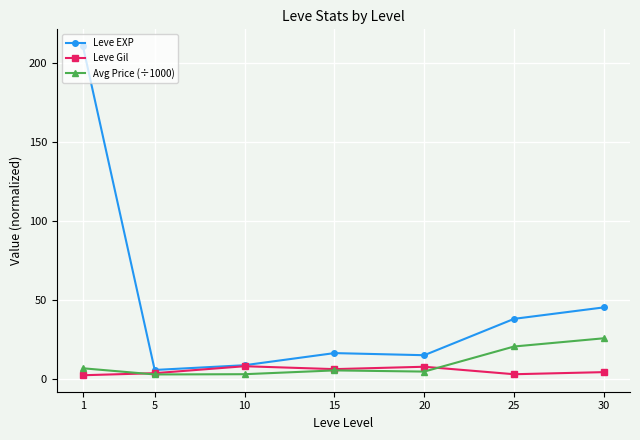

The Leve EXP series shows 5.7 at 5. True or false?

True